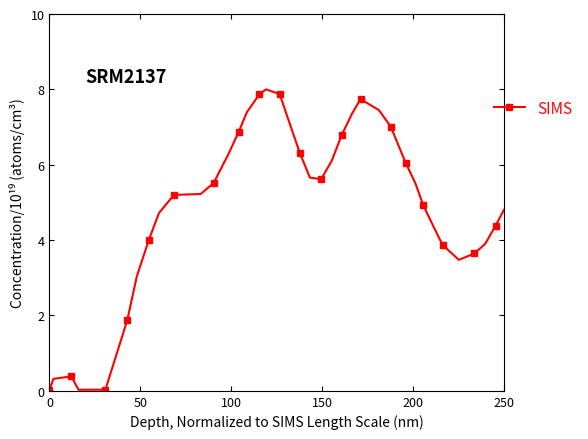

What is the maximum value shown in the chart?

8.0